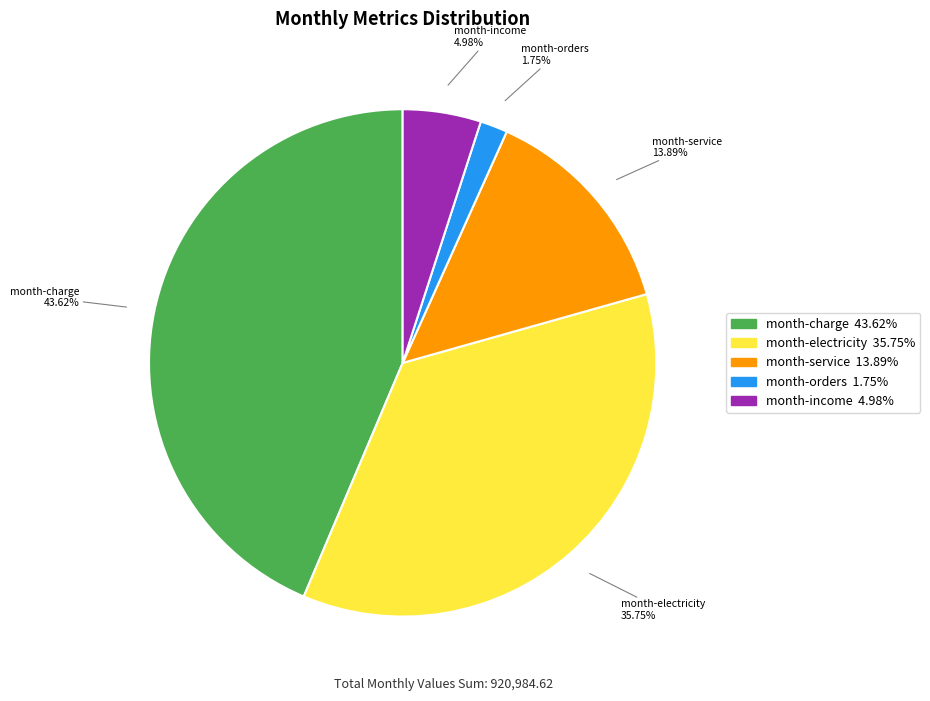

What percentage is NOT represented by month-income?

95.0%